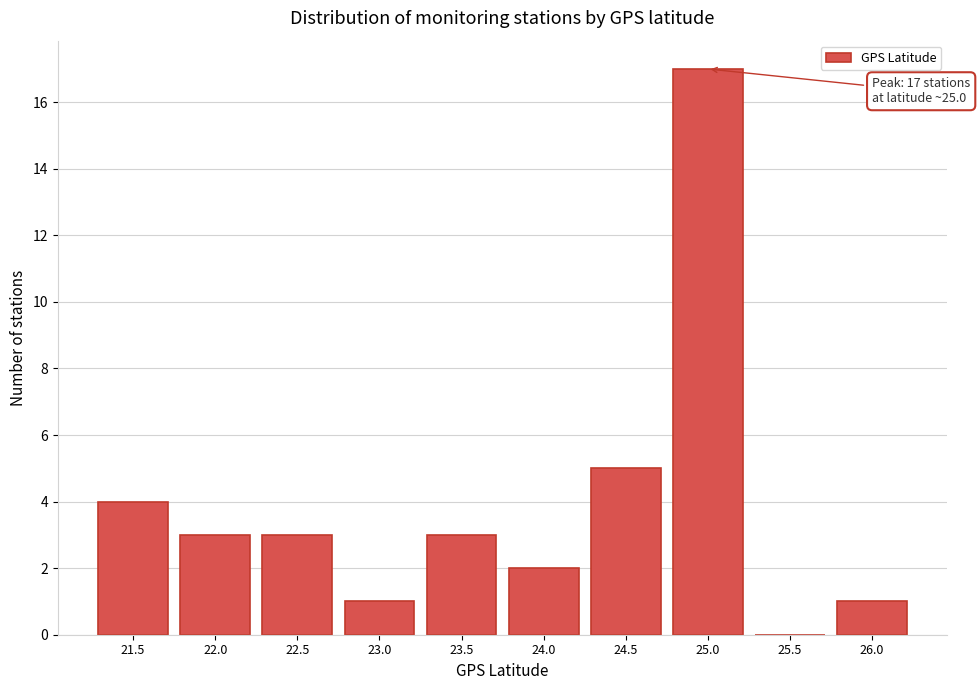

Reading left to right, what are all the values shown in this chart?

21.5=4	22.0=3	22.5=3	23.0=1	23.5=3	24.0=2	24.5=5	25.0=17	25.5=0	26.0=1